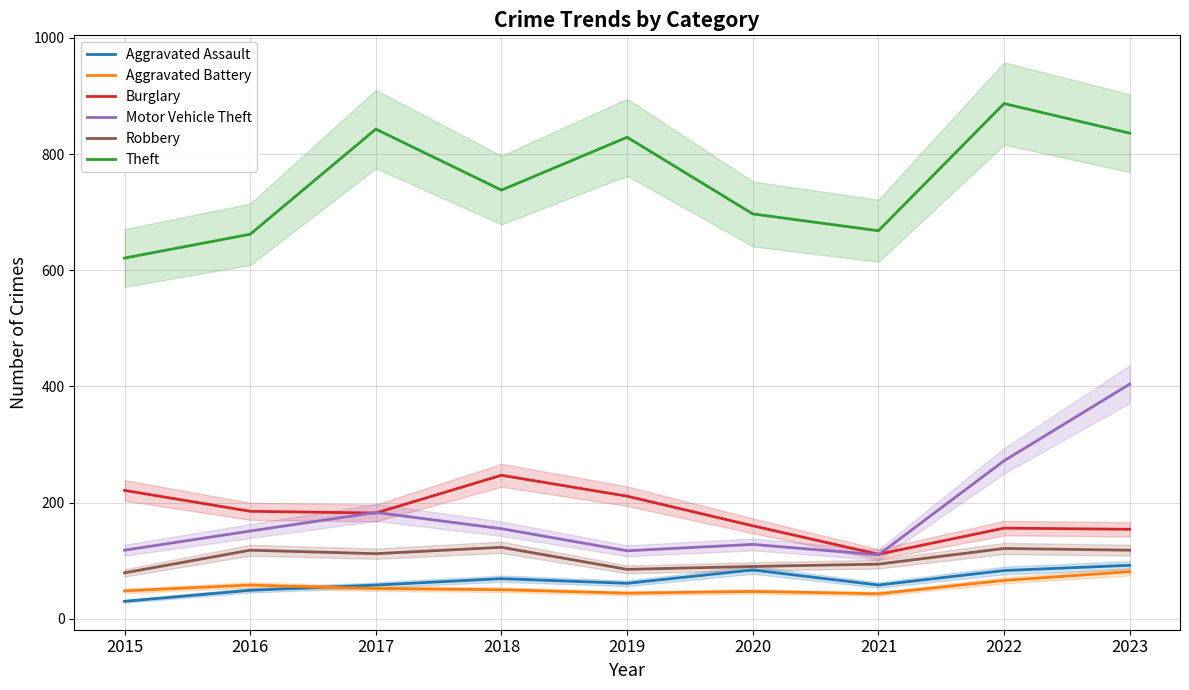

Which series has the largest total across all categories?

Theft